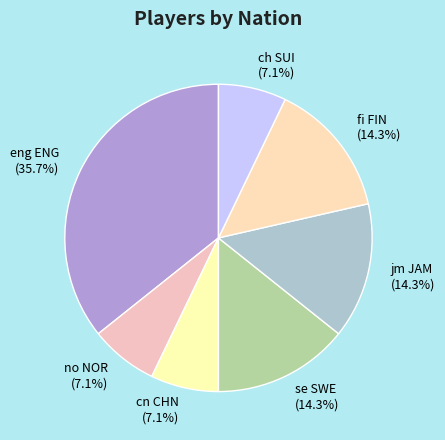

What portion of the pie excludes eng ENG (35.7%)?

64.3%